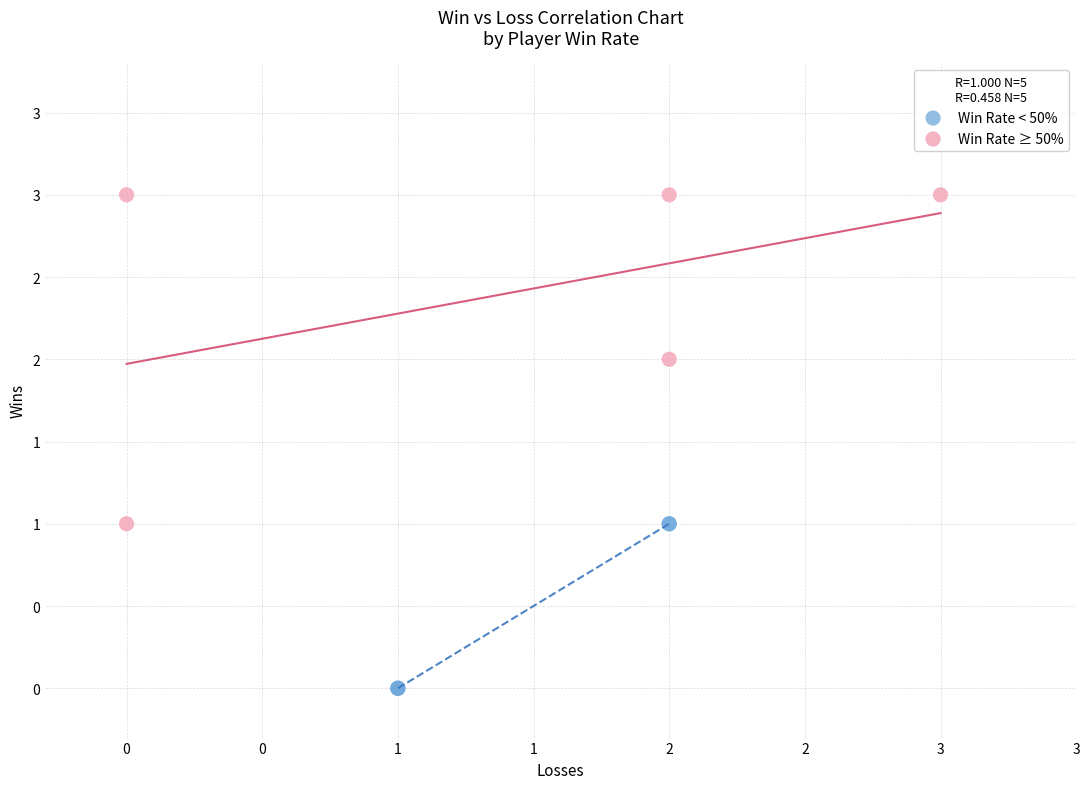

Which series has the widest spread of Y values?

Win Rate ≥ 50%